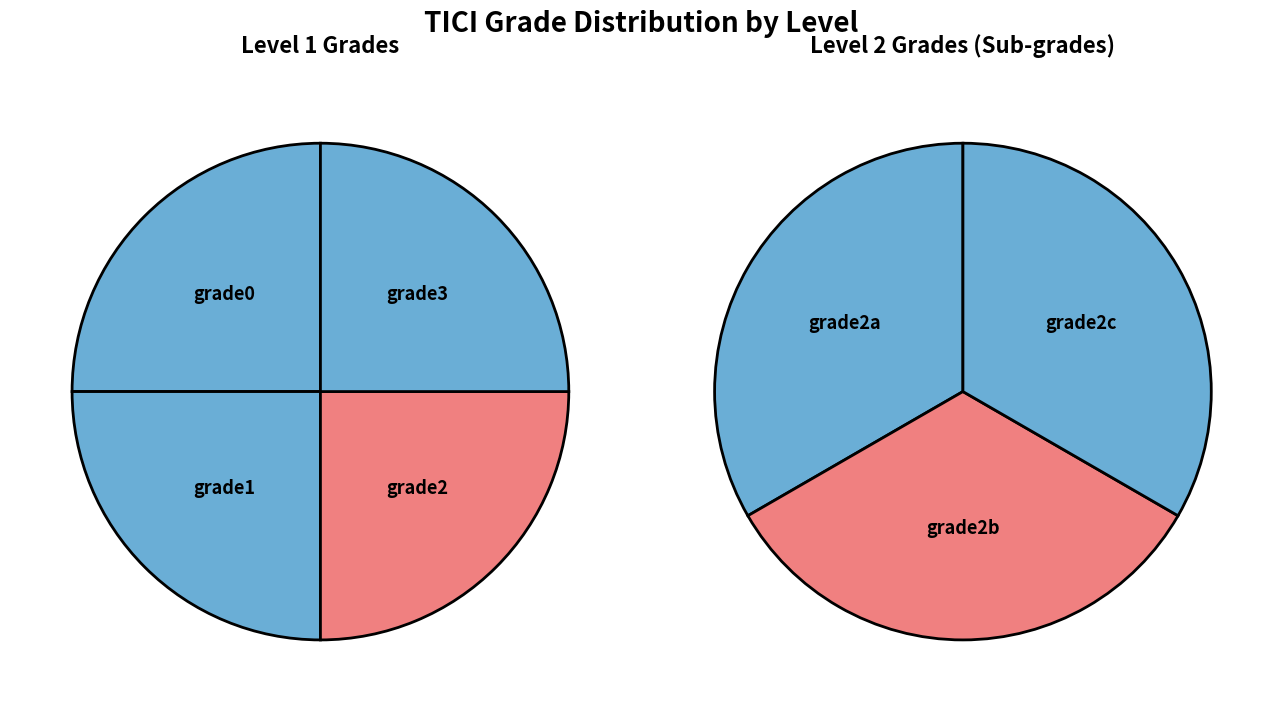

True or false: grade1 accounts for 23% of the total.

False